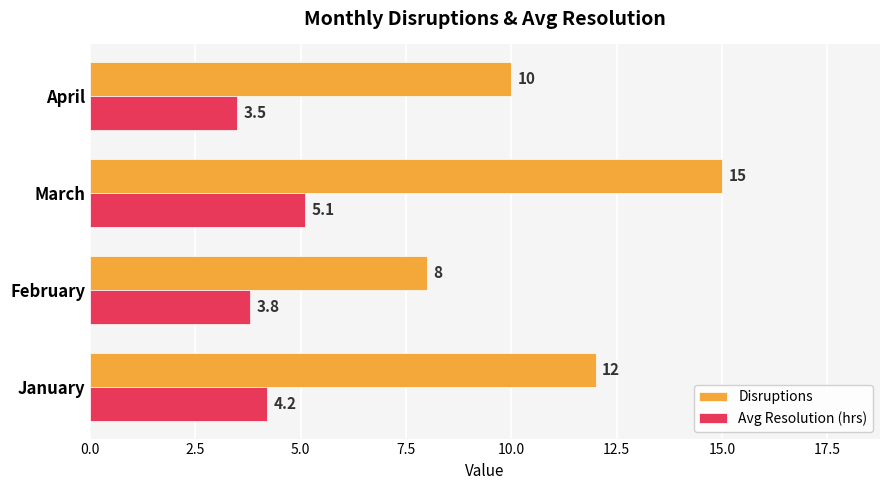

The value of Avg Resolution (hrs) at January is 4.2. True or false?

True